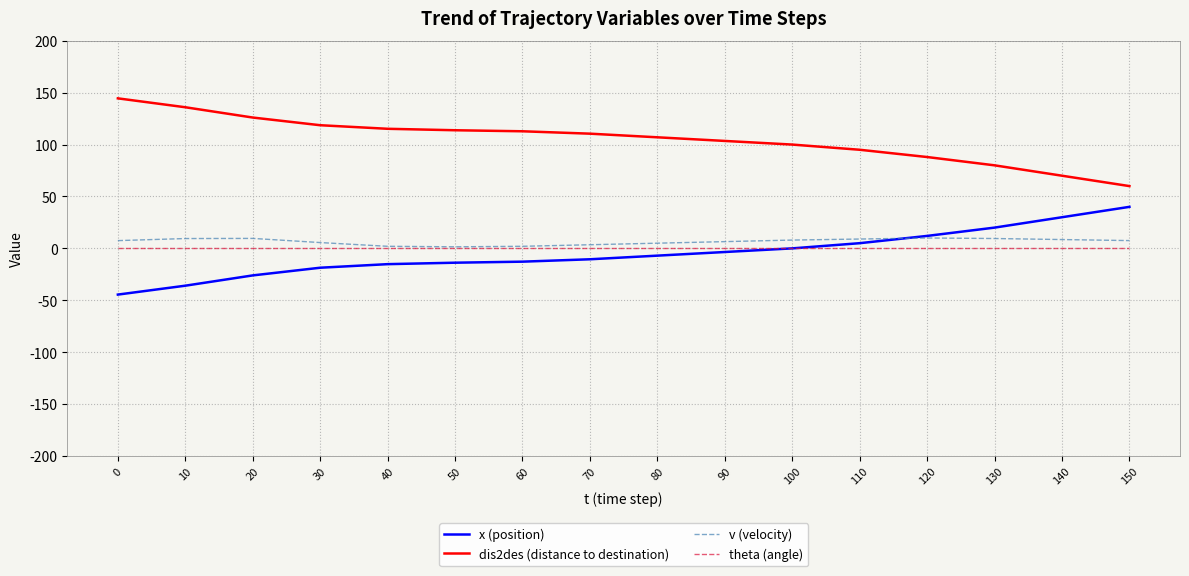

What is the total value across all series at 30?

105.6